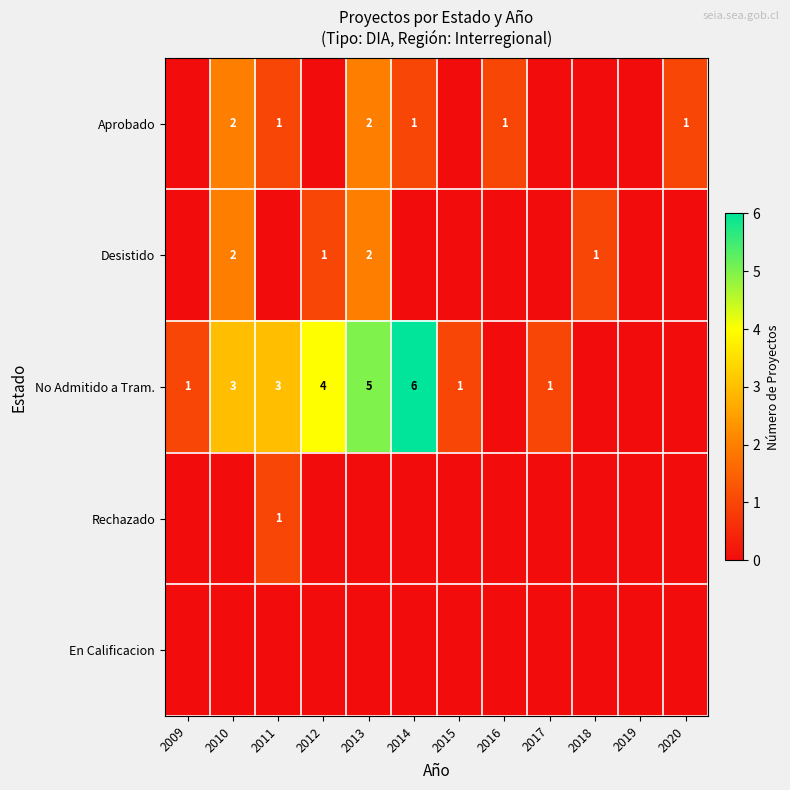

True or false: Aprobado has a value of 1 at 2011.

True